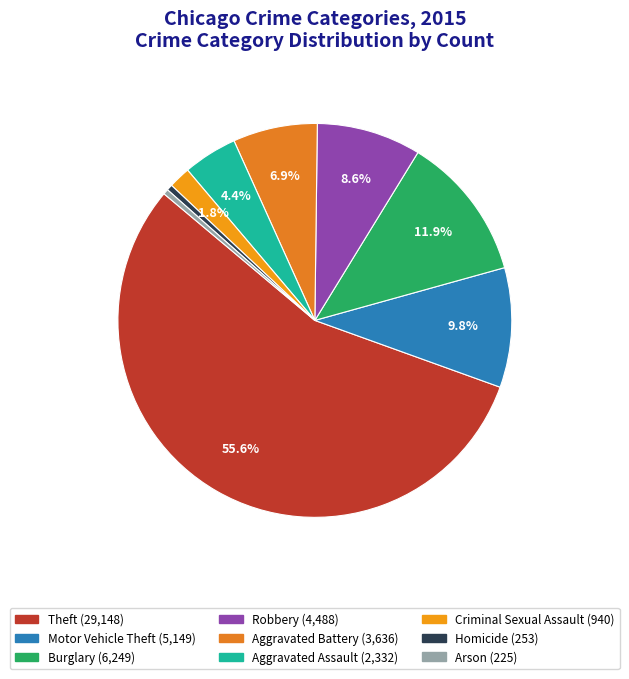

Which slice represents more than half of the pie?

Theft